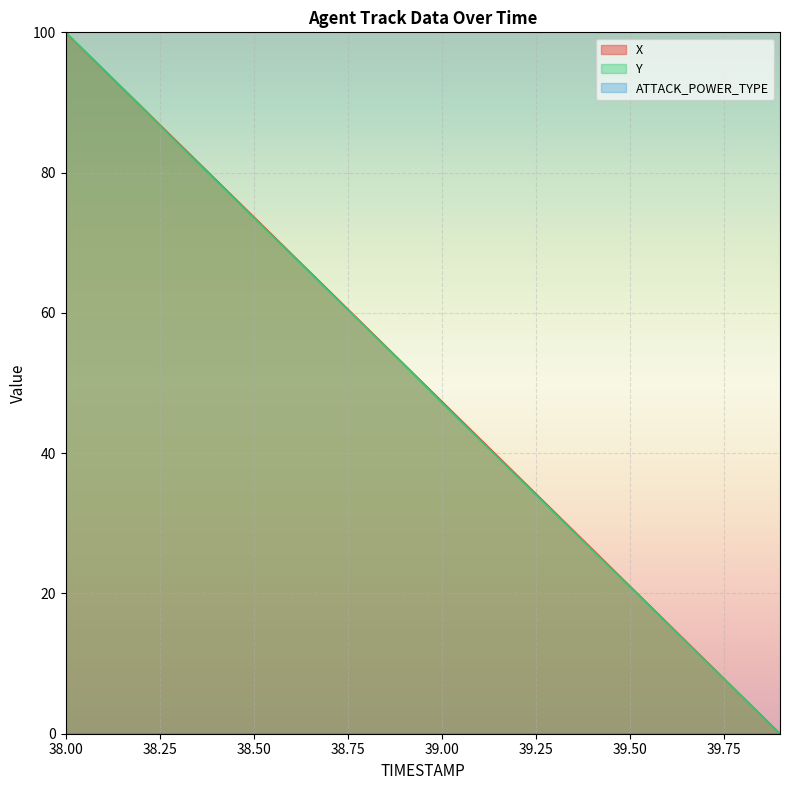

True or false: X has more than 0 points higher than both neighbors.

False